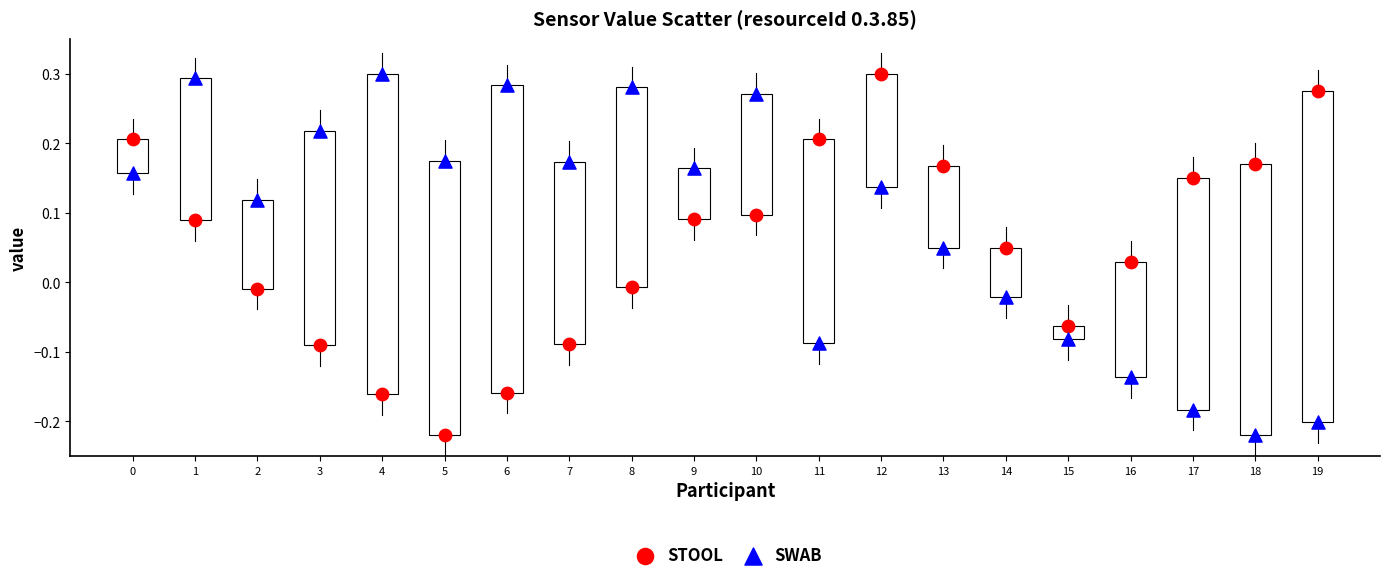

Across all data points, what is the range of Y values (max minus min)?

0.5